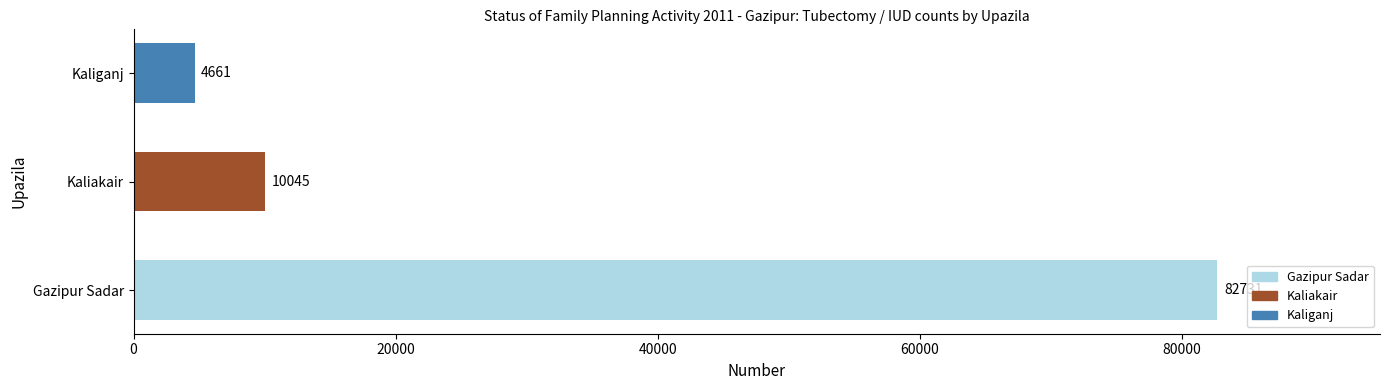

Reading bottom to top, extract all data points from this chart.

Gazipur Sadar=82731	Kaliakair=10045	Kaliganj=4661